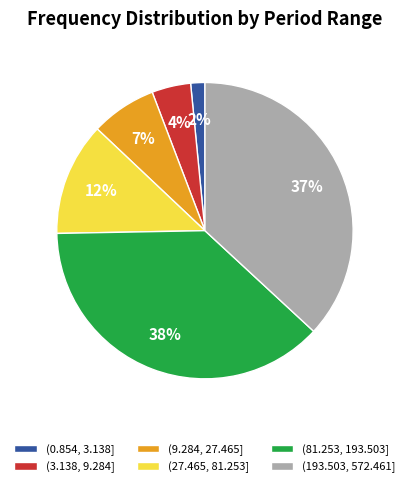

Is it true that (0.854, 3.138] is 2% of the pie?

True